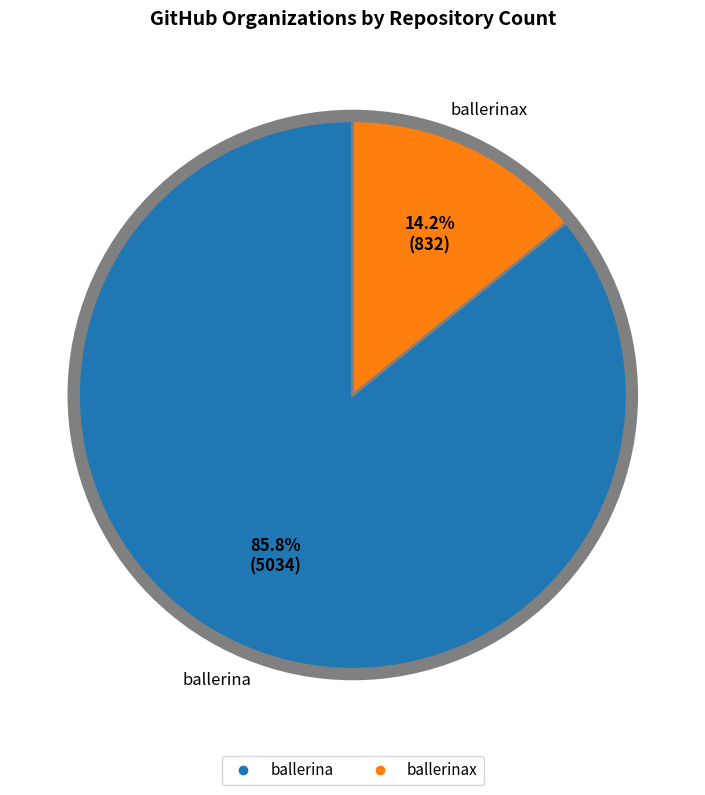

Is there a majority slice in this chart?

Yes